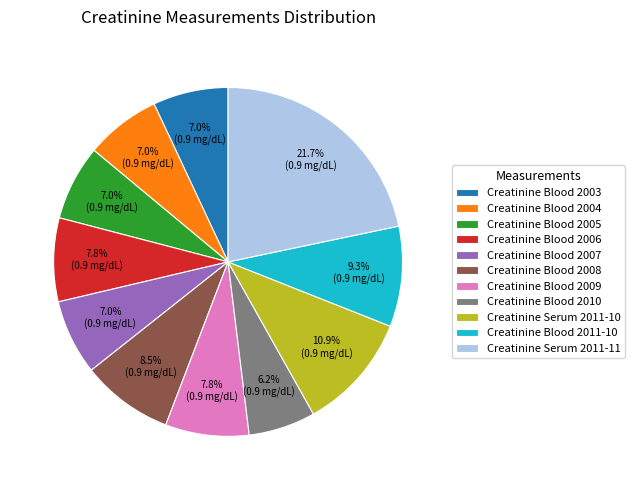

What is the largest slice in the pie chart?

Creatinine Serum 2011-11